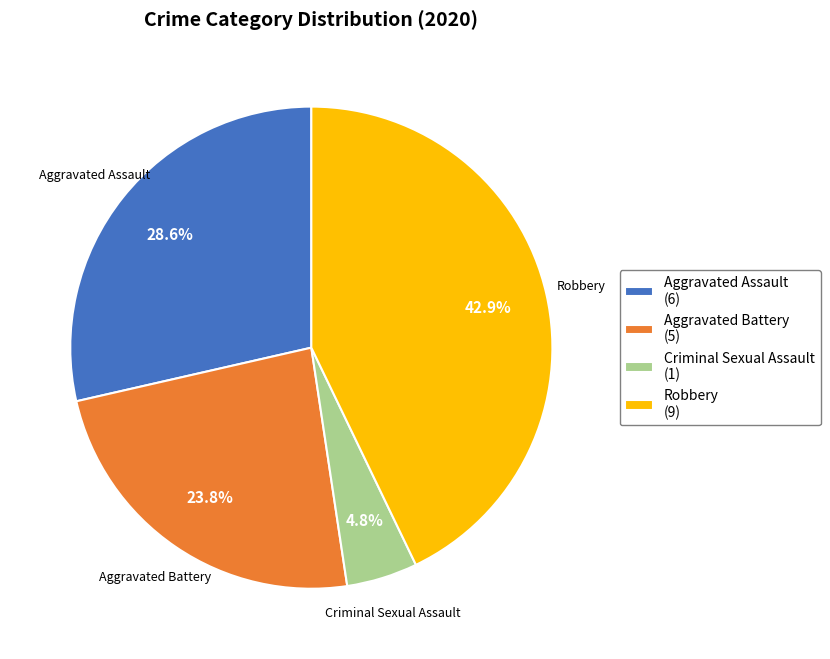

How much of the chart is everything except Robbery (9)?

57.1%